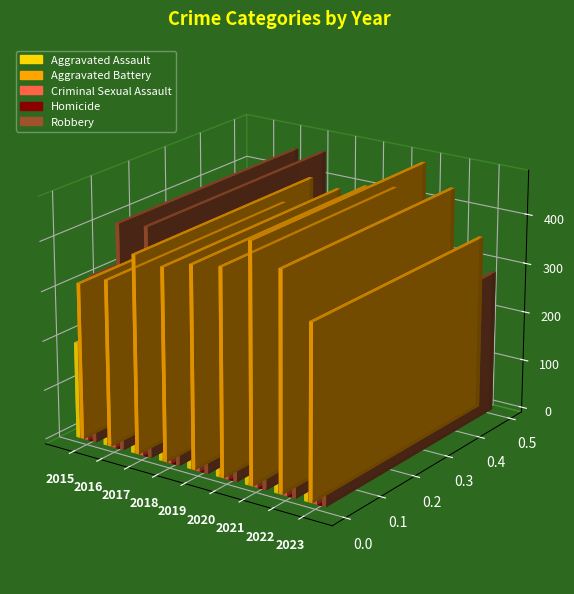

What is the difference between the maximum and minimum values in the Criminal Sexual Assault series?

31